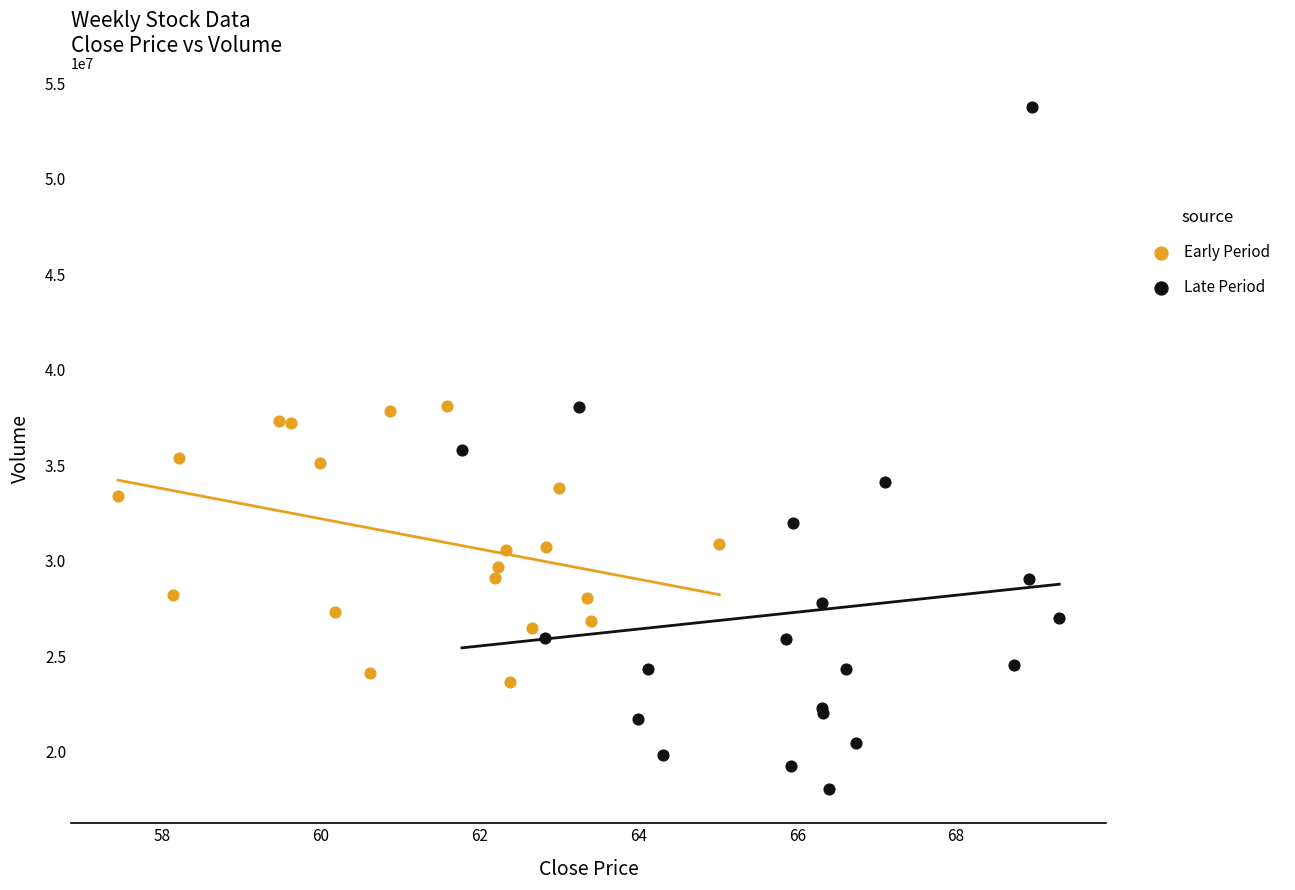

What are all the series names shown in the legend?

Early Period, Late Period